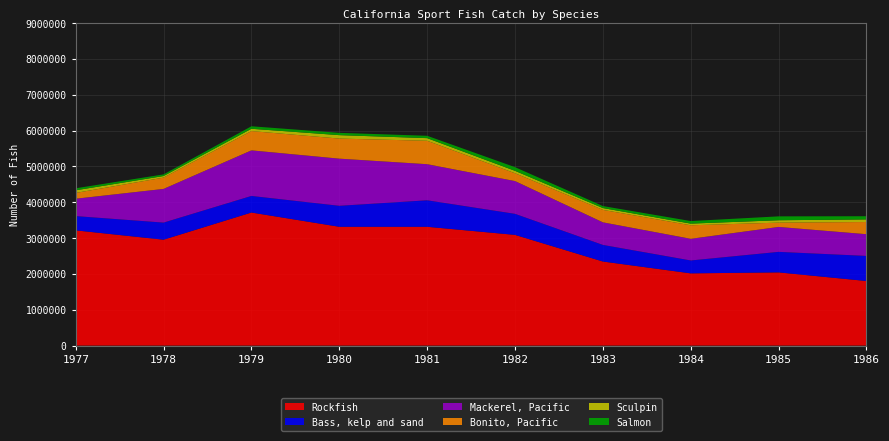

Reading right to left, extract all data points from this chart.

Rockfish: 1986=1802017	1985=2043129	1984=2015791	1983=2346270	1982=3089655	1981=3315718	1980=3315952	1979=3713670	1978=2955435	1977=3216071
Bass, kelp and sand: 1986=700602	1985=572620	1984=359913	1983=463270	1982=587349	1981=739562	1980=585432	1979=462980	1978=476982	1977=398089
Mackerel, Pacific: 1986=605716	1985=695708	1984=604324	1983=630003	1982=914238	1981=1007198	1980=1315971	1979=1272038	1978=940204	1977=484722
Bonito, Pacific: 1986=340480	1985=120139	1984=377678	1983=348050	1982=218478	1981=654051	1980=560508	1979=538467	1978=315643	1977=161962
Sculpin: 1986=72675	1985=66762	1984=46538	1983=50834	1982=67339	1981=73362	1980=95615	1979=64226	1978=44114	1977=73214
Salmon: 1986=88679	1985=108343	1984=71491	1983=55560	1982=102576	1981=65629	1980=64500	1979=69904	1978=45646	1977=56157